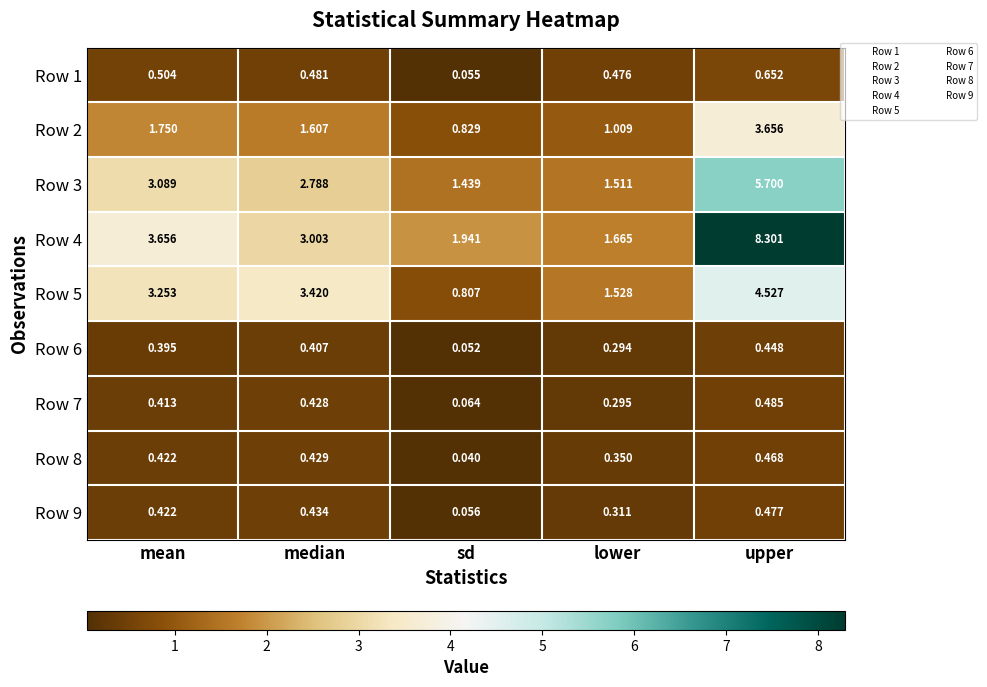

Where is Row 9 nearest to the value 0?

sd